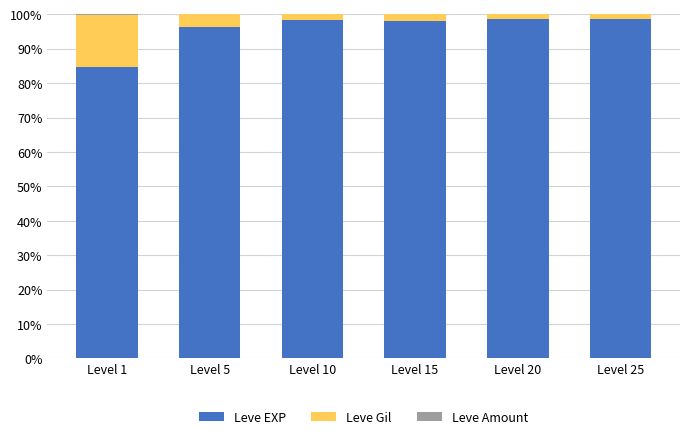

What is the highest value of the Leve EXP series?

98.7